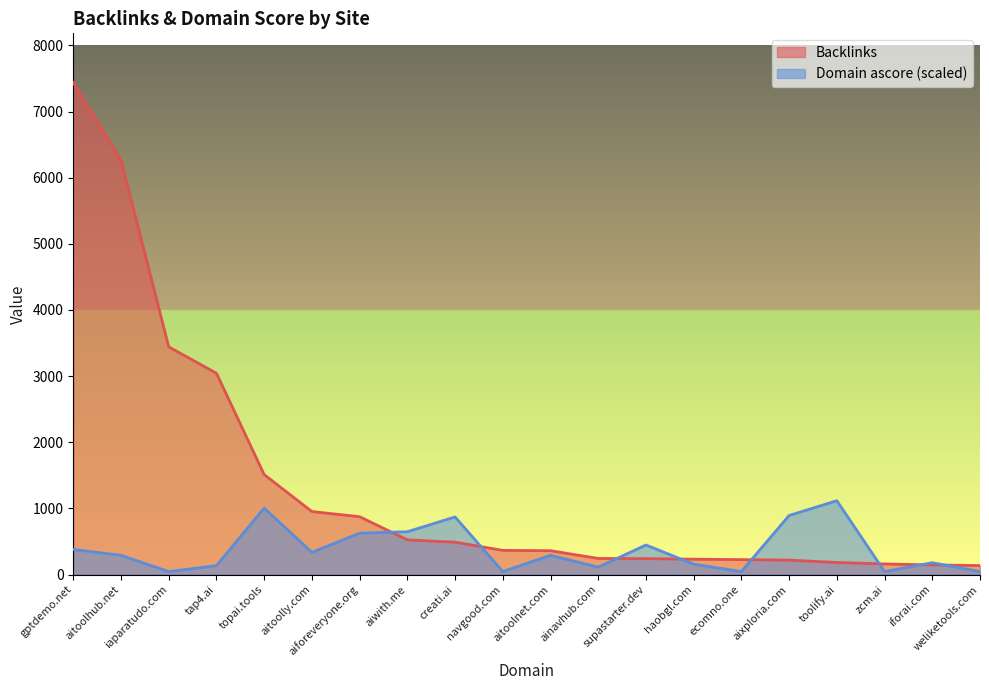

The value of Domain ascore at tap4.ai is 58.9. True or false?

False